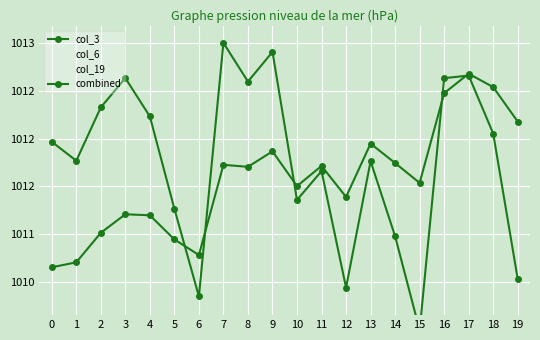

How many intersections are there between col_3 and col_19?

5